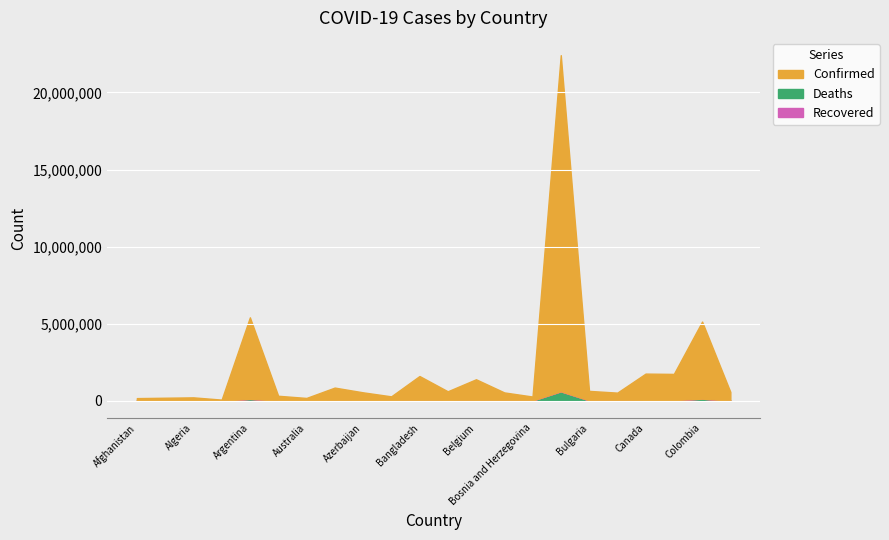

True or false: Recovered has more than 0 points higher than both neighbors.

False